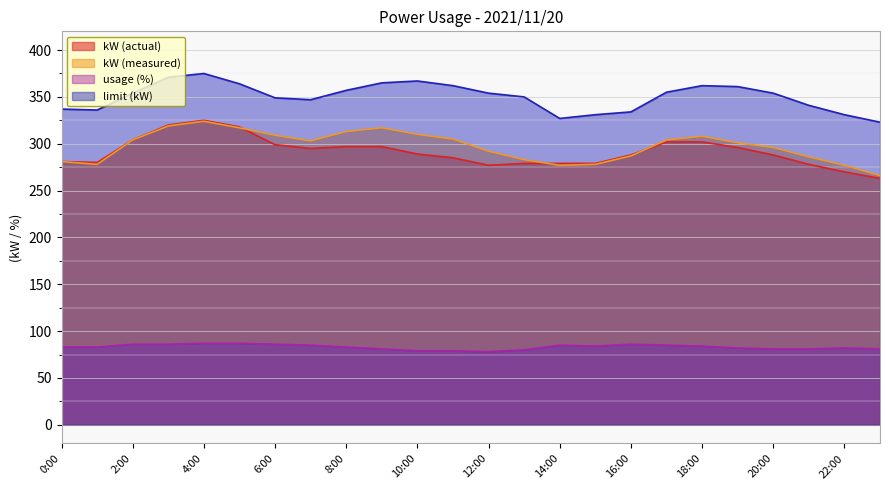

The kW (actual) series shows 277 at 12:00. True or false?

True